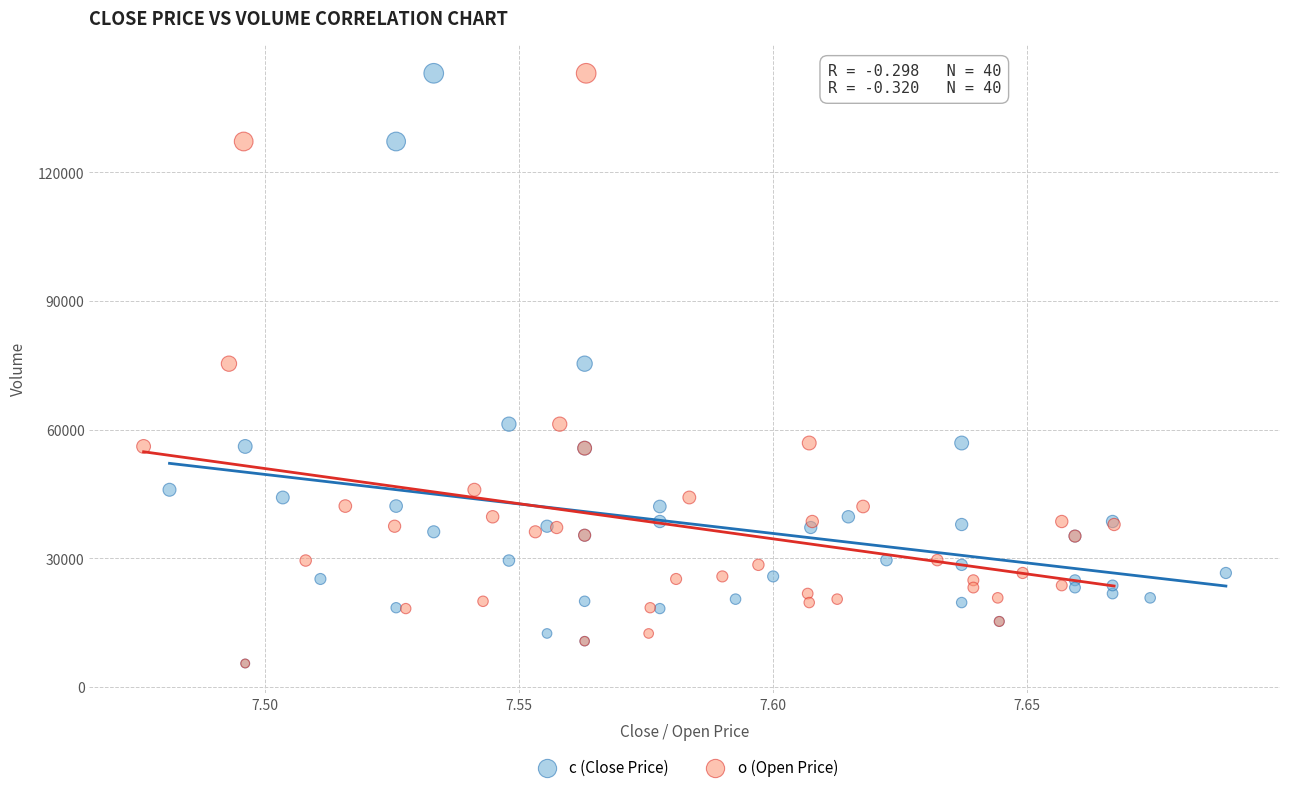

What are all the series names shown in the legend?

c (Close Price), o (Open Price)